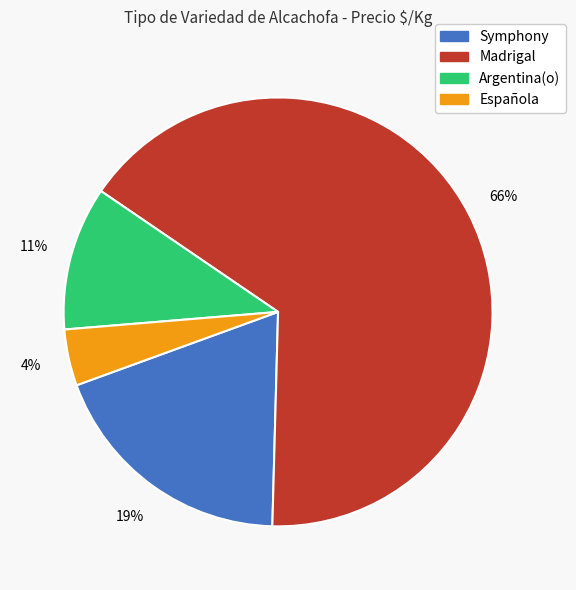

To the nearest percent, what is the difference between the largest and smallest slice percentages?

62%